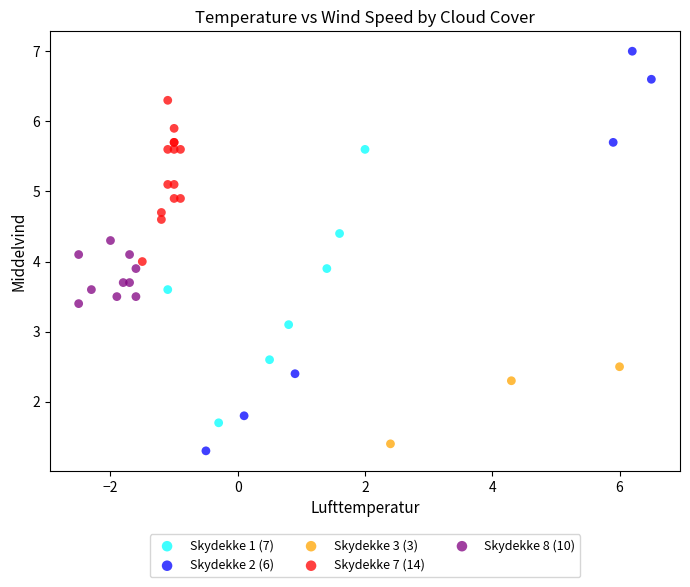

Which series has the widest spread of Y values?

Skydekke 2 (6)